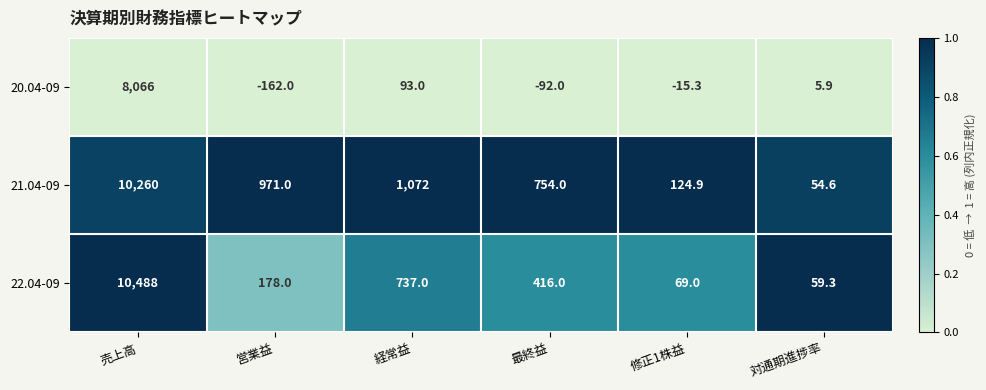

The 20.04-09 series shows -162.0 at 営業益. True or false?

True